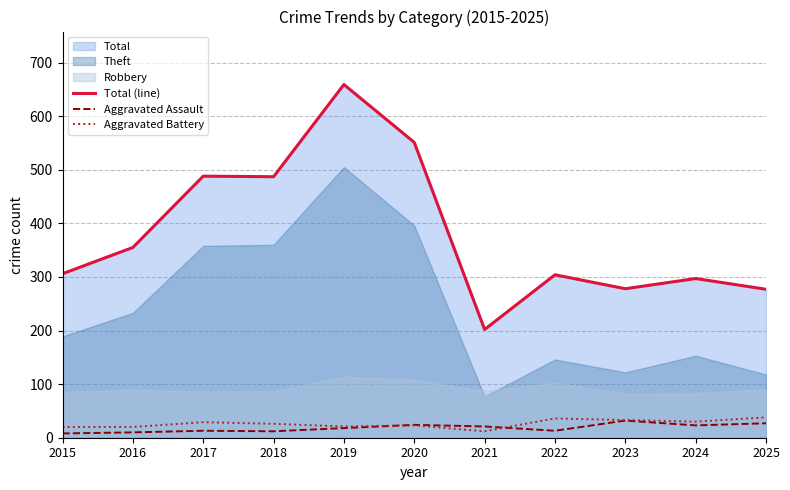

How many values in the Aggravated Battery series are below 26?

5